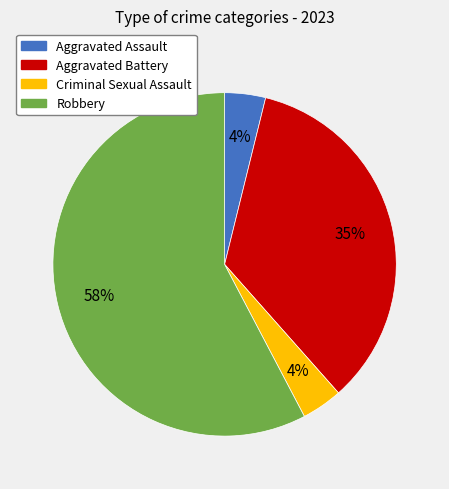

Count the number of slices in the pie.

4